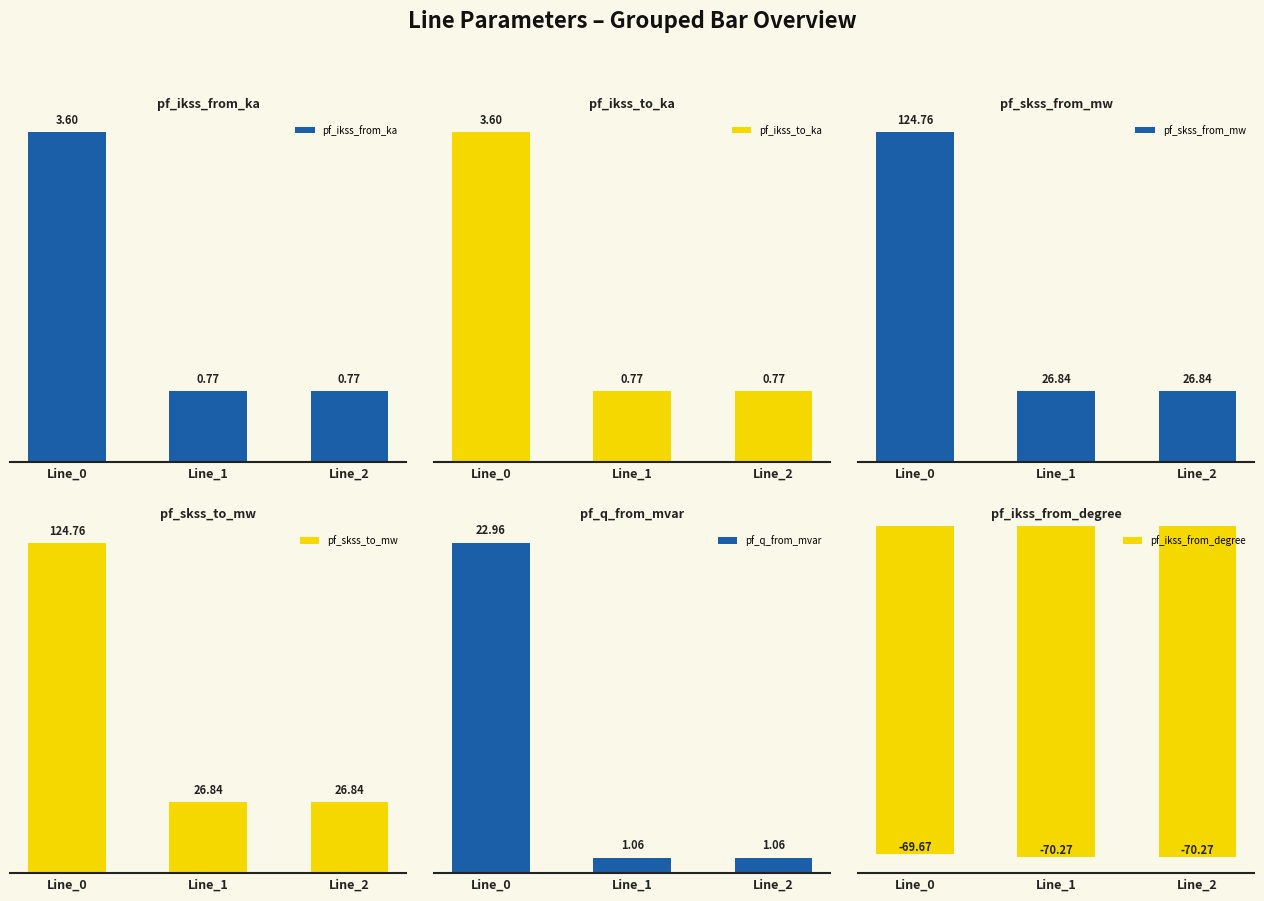

Does the chart contain any negative values?

Yes